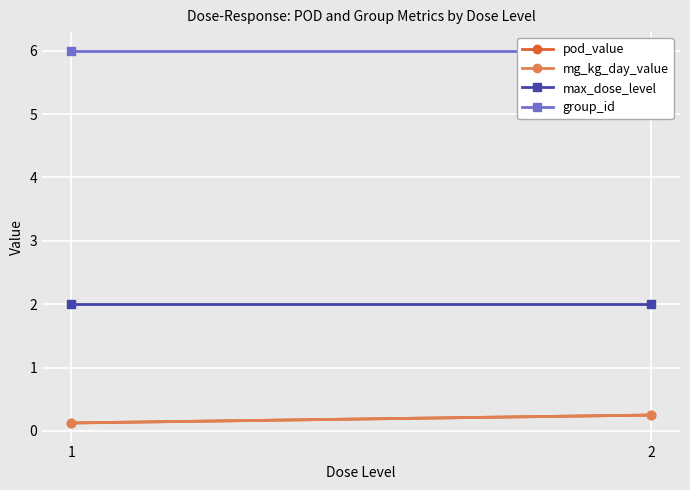

Reading left to right, extract all data points from this chart.

pod_value: 0.1	0.2
mg_kg_day_value: 0.1	0.2
max_dose_level: 2.0	2.0
group_id: 6.0	6.0